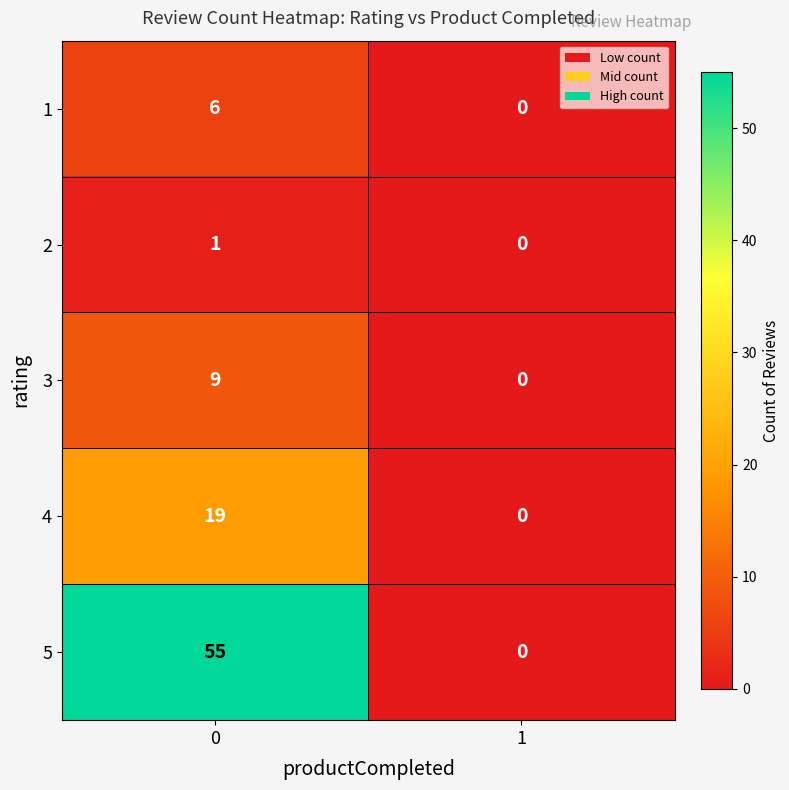

What is the sum of all 4 values?

19